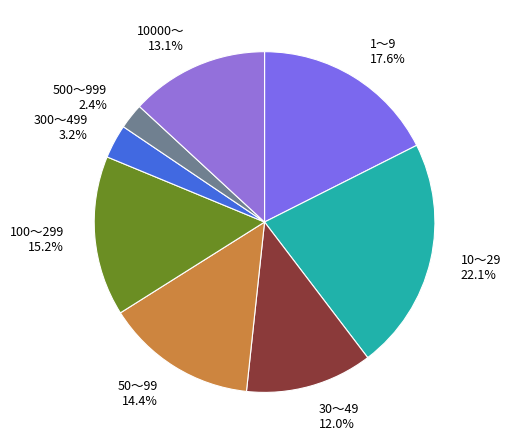

Between 30～49 12.0% and 100～299 15.2%, which is larger?

100～299 15.2%